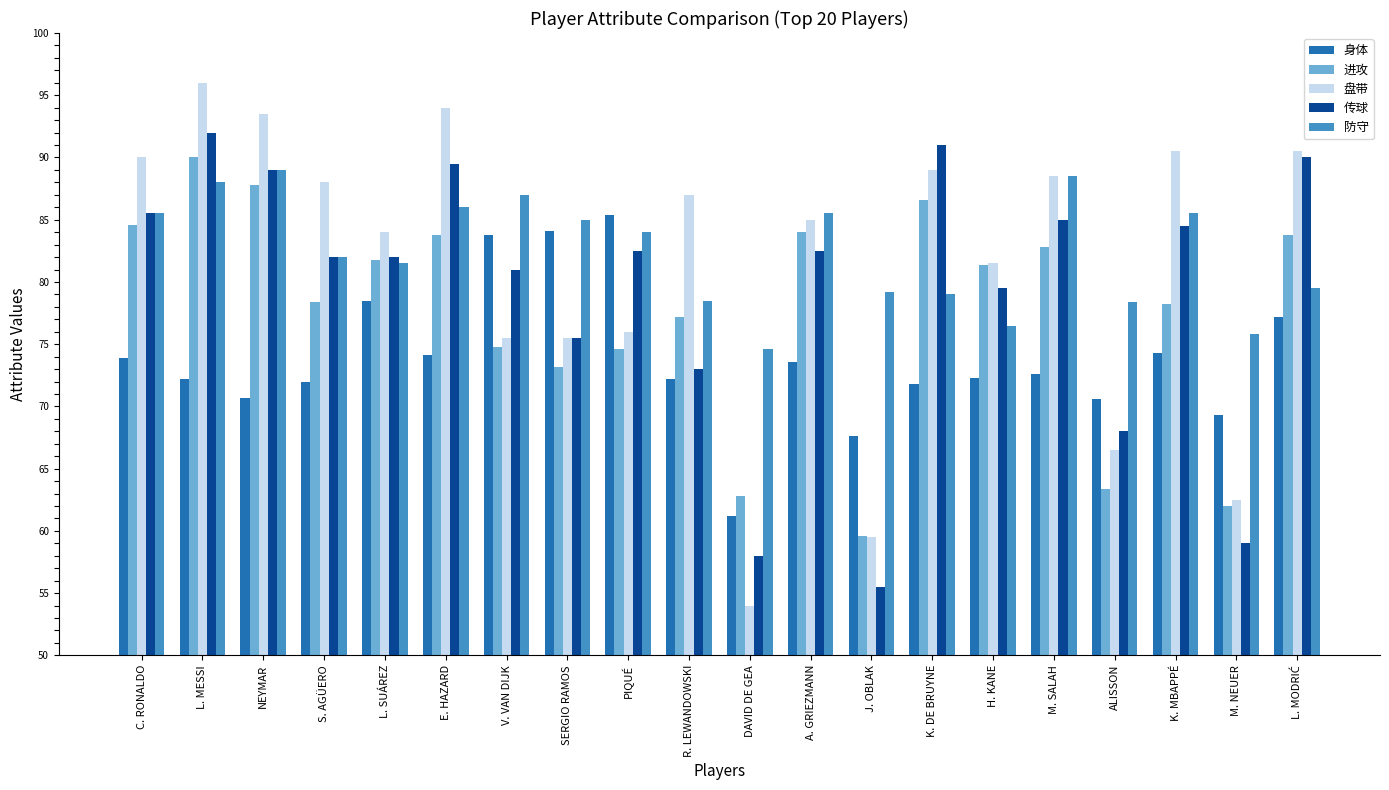

At how many categories does at least one series exceed 57?

20